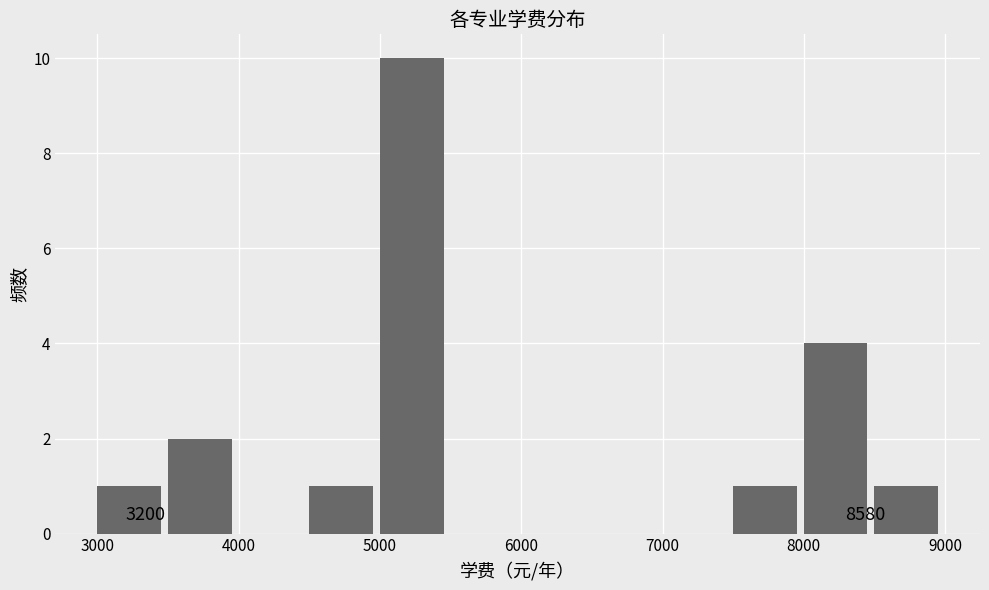

Over which range of the x-axis is the bar tallest?

5000 to 5500